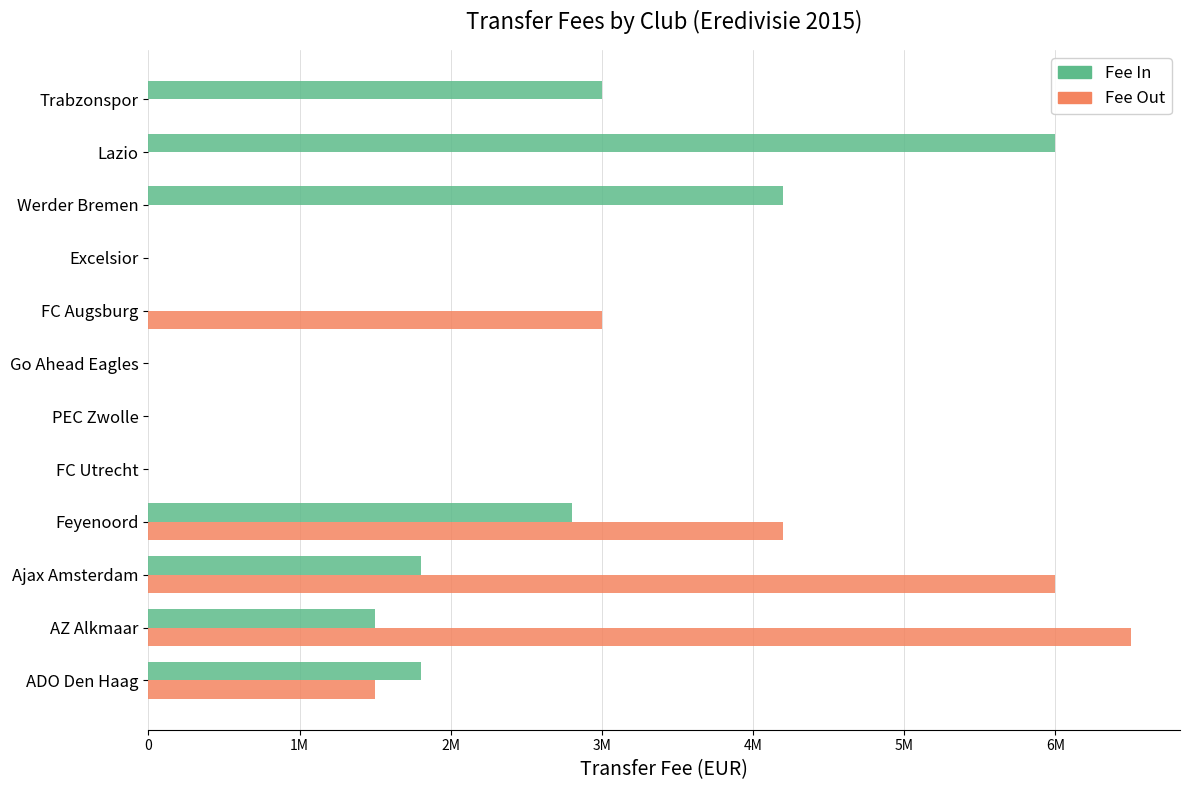

What are all the series names shown in the legend?

Fee In, Fee Out